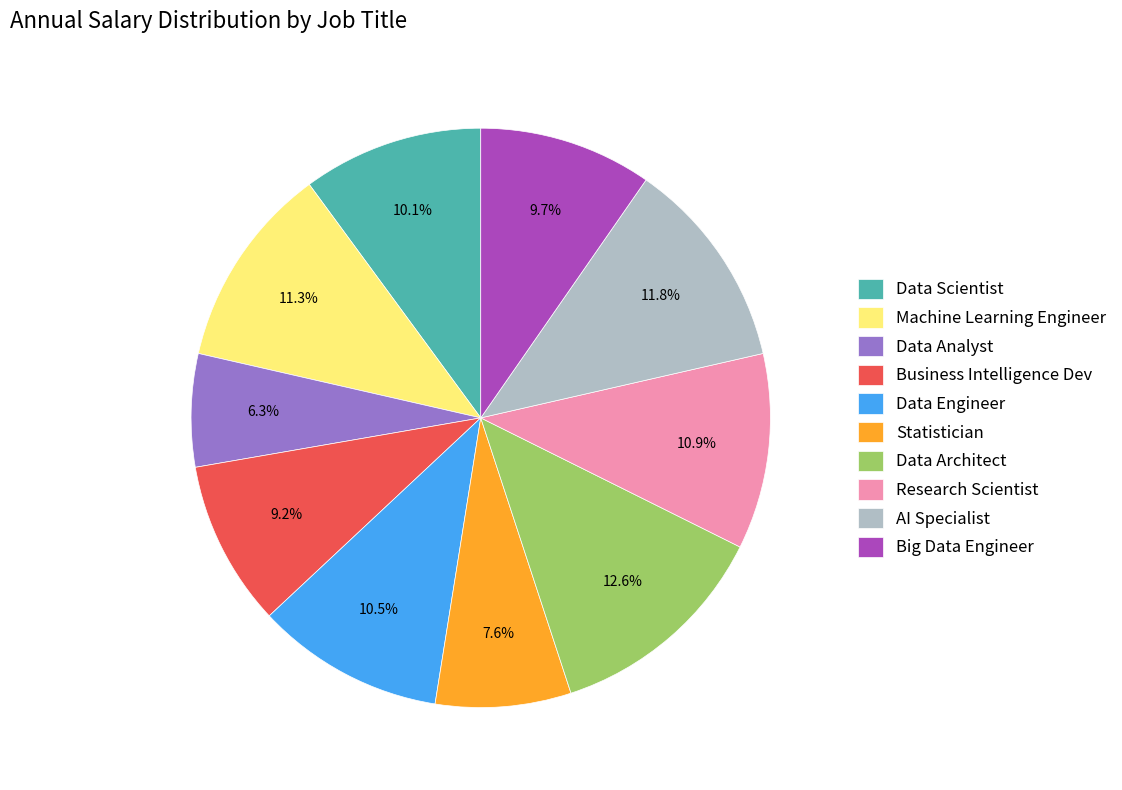

Does Research Scientist represent more than half of the total?

No